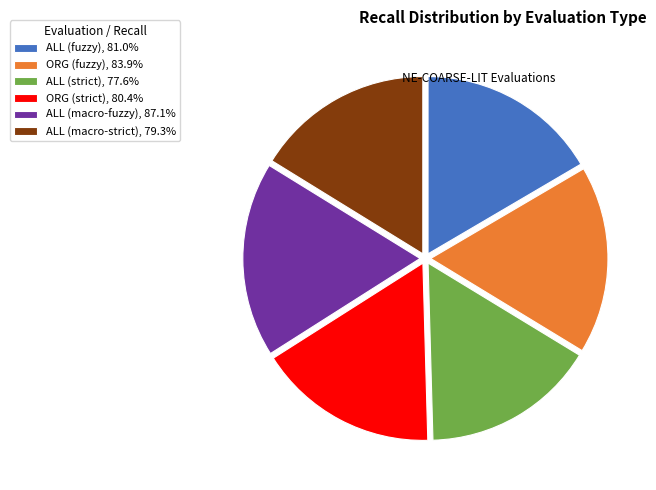

Do ALL (macro-fuzzy), 87.1% and ALL (fuzzy), 81.0% together represent more than half of the pie?

No